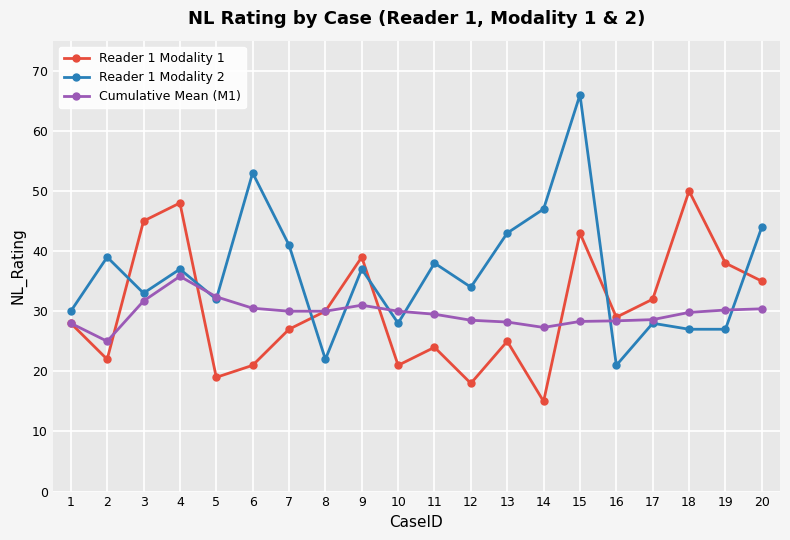

Between which two adjacent categories do Reader 1 Modality 1 and Reader 1 Modality 2 first intersect?

2 and 3